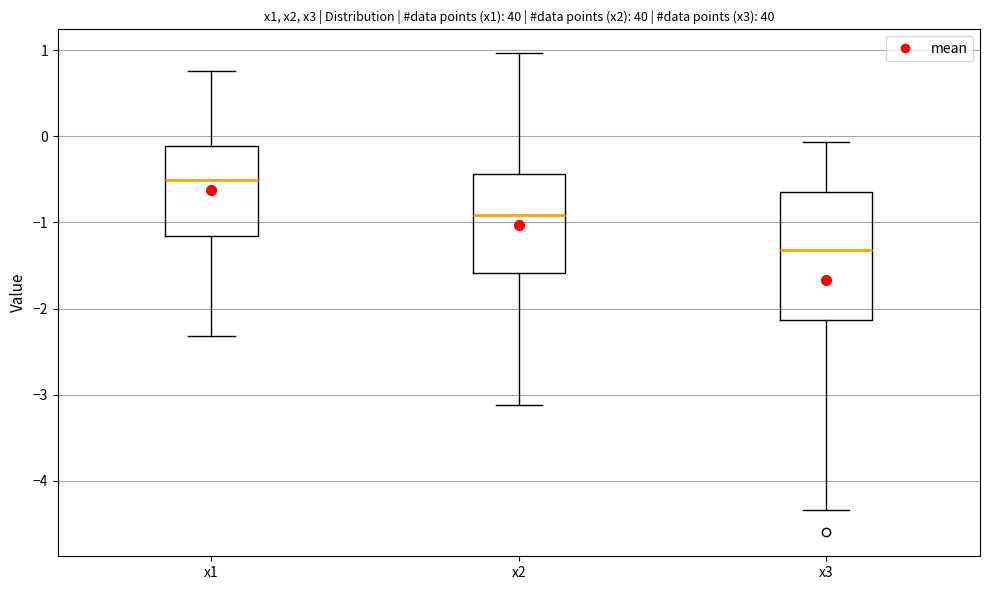

Which box has the lowest median line?

x3